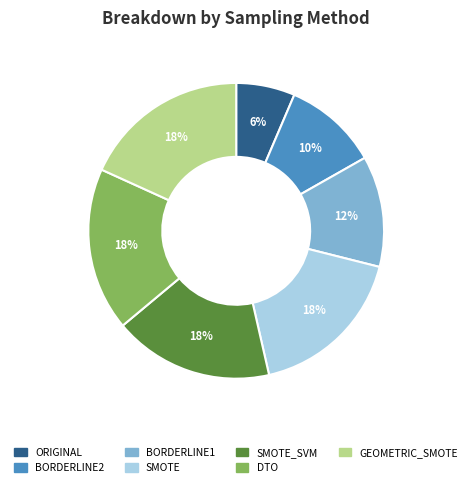

What is the smallest slice in the pie chart?

ORIGINAL